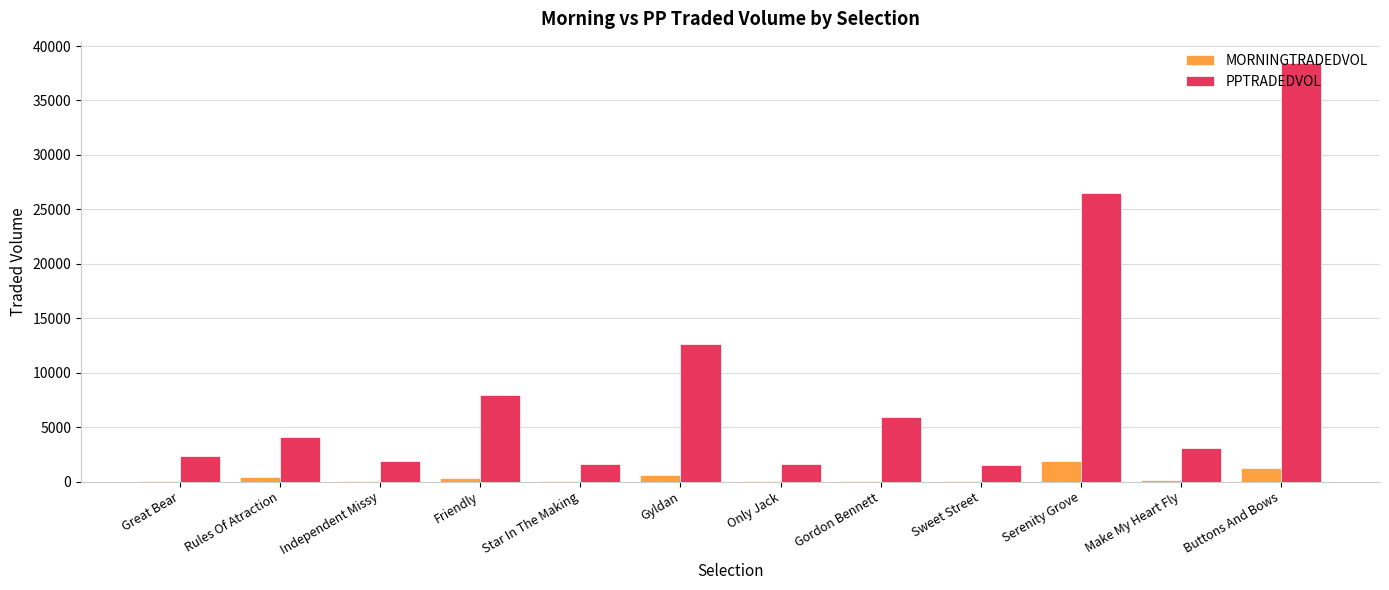

At which category does the chart reach its peak across all series?

Buttons And Bows